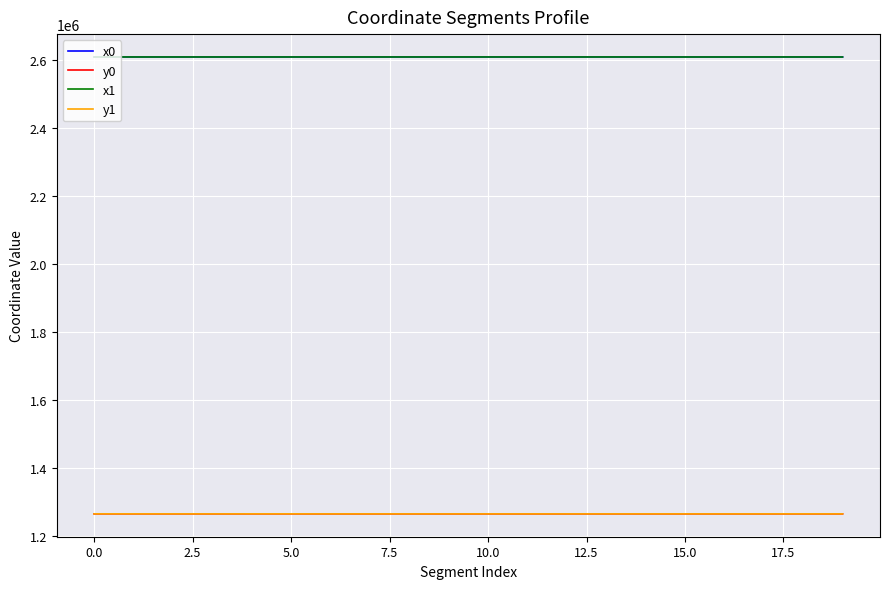

What is the highest value of the x1 series?

2610316.3